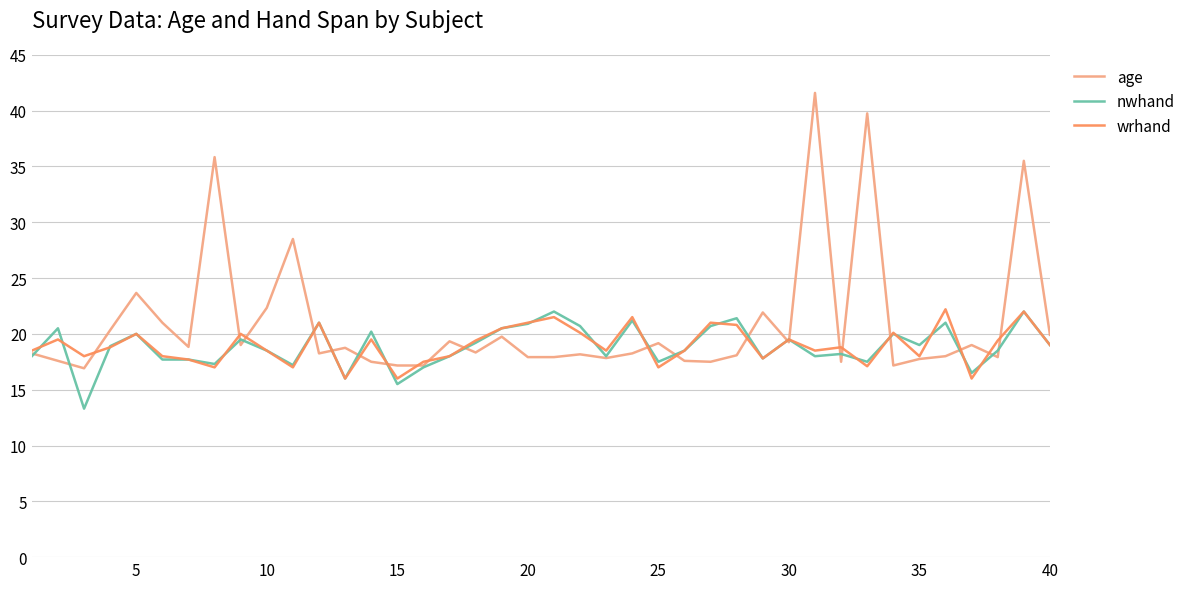

Which series has the largest range (max minus min)?

age